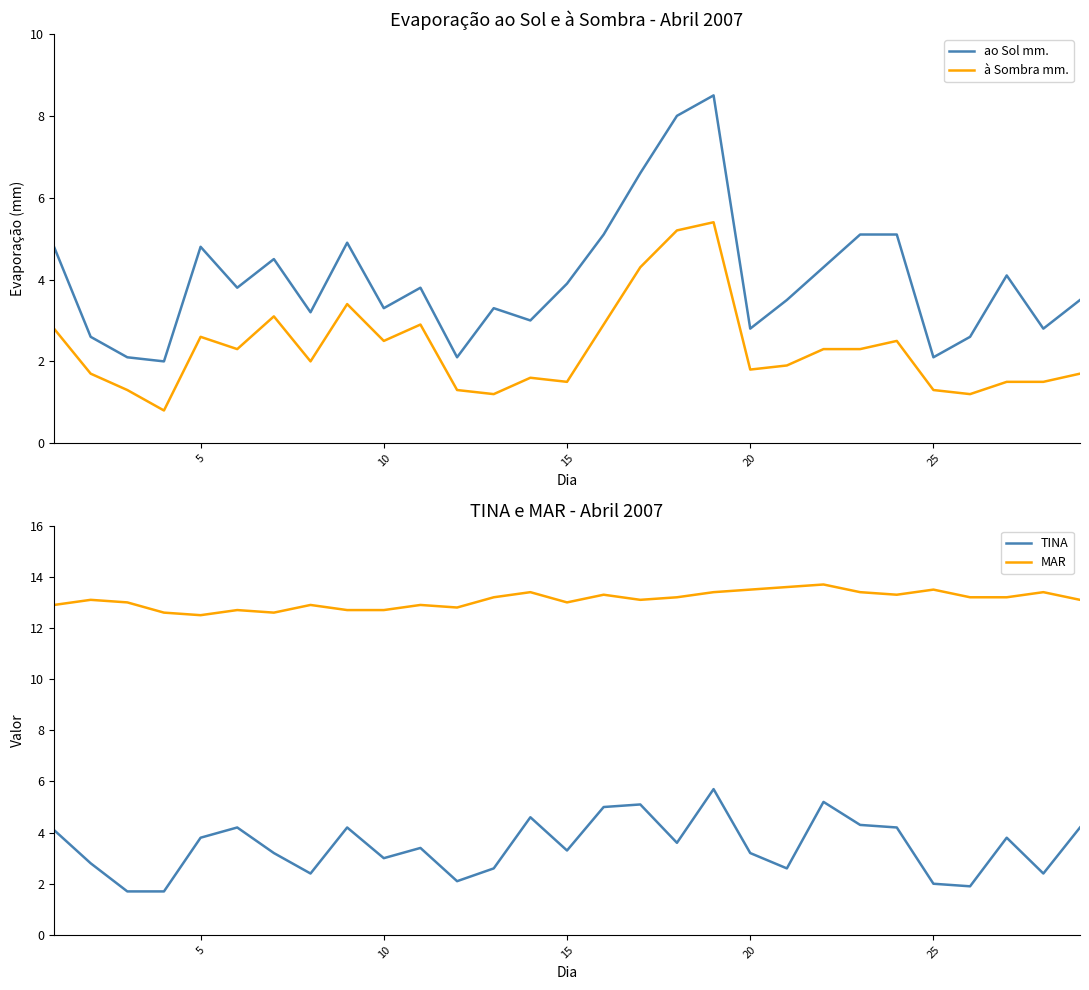

How many data points in TINA are above 3?

18